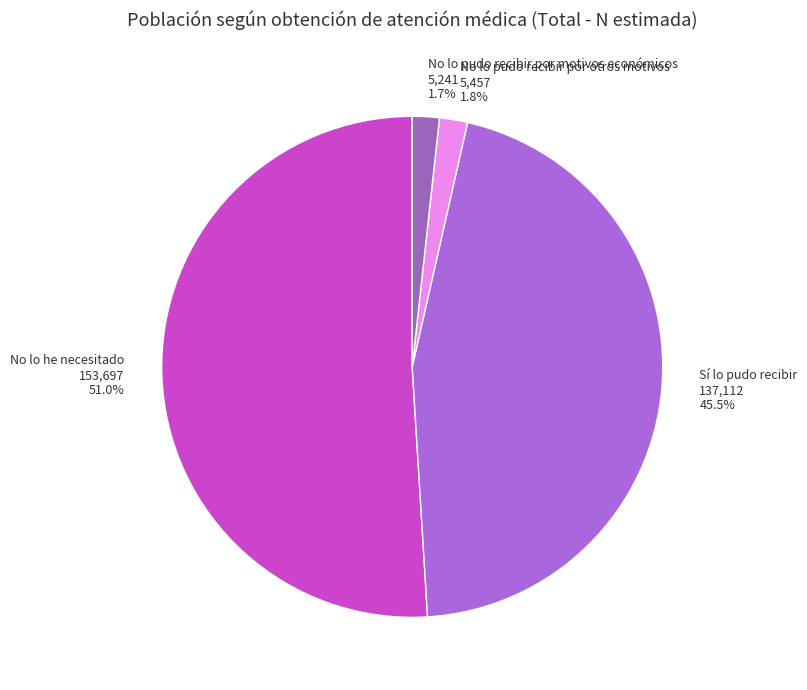

How many slices are in this pie chart?

4